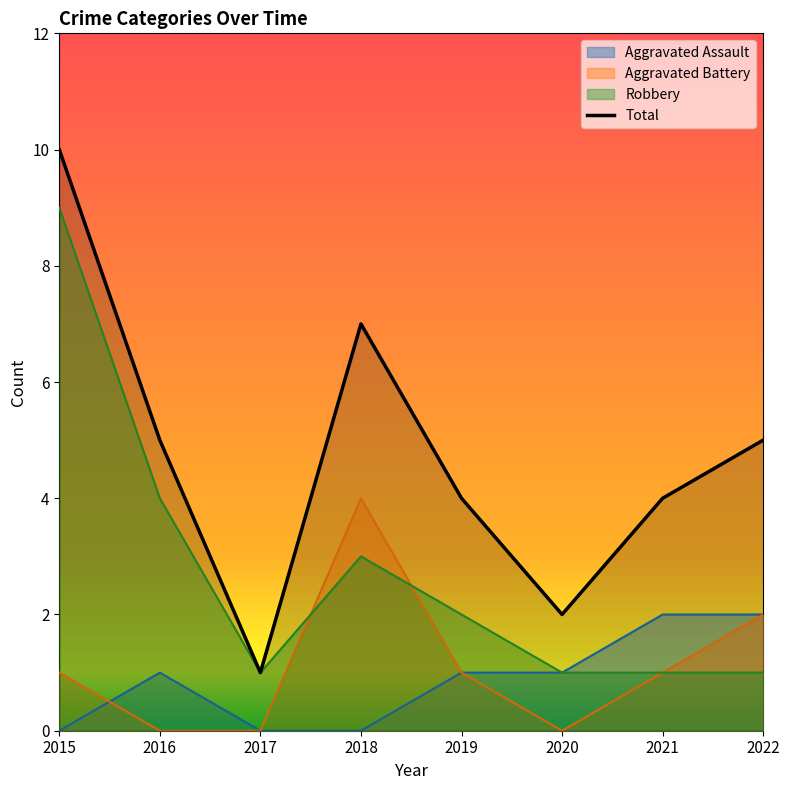

What is the total value across all series at 2020?

4